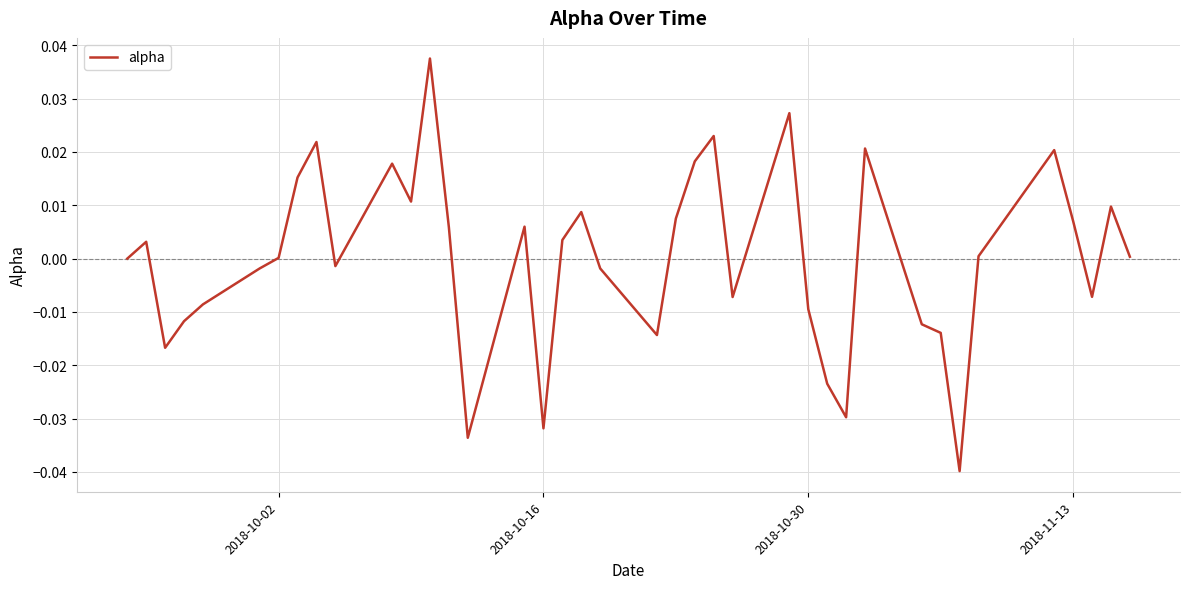

Is this an area chart (filled region under the line)?

No